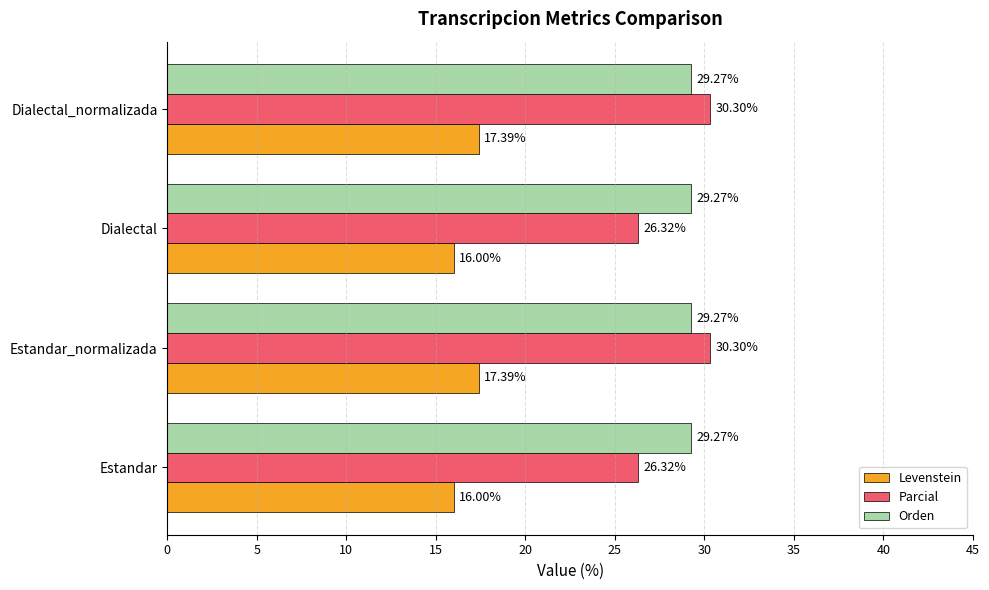

How many values in the Parcial series are below 30?

2